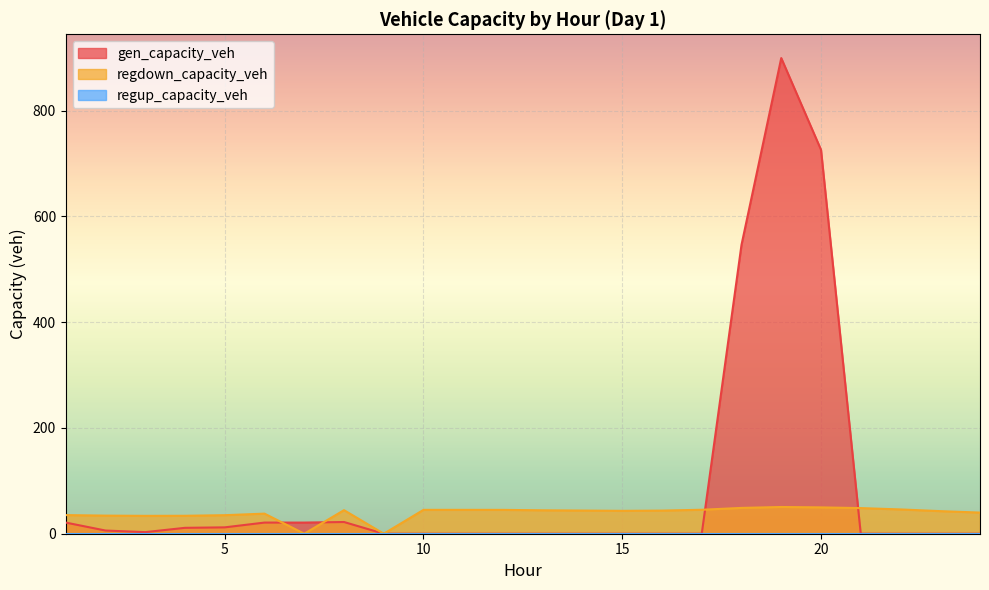

Between 8 and 9, which is larger?

8